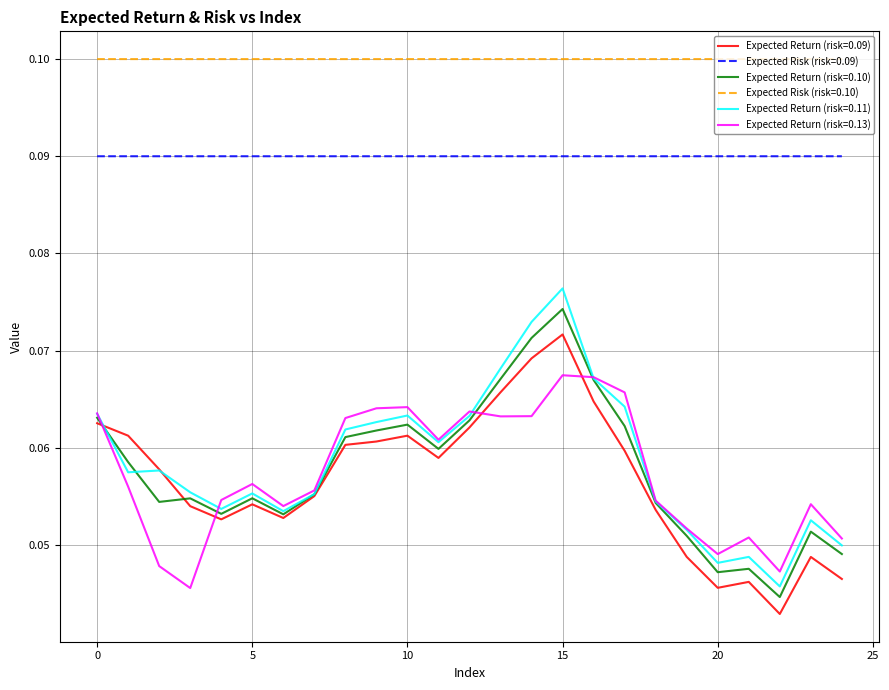

True or false: Expected Risk (risk=0.09) and Expected Return (risk=0.11) cross at least once.

False